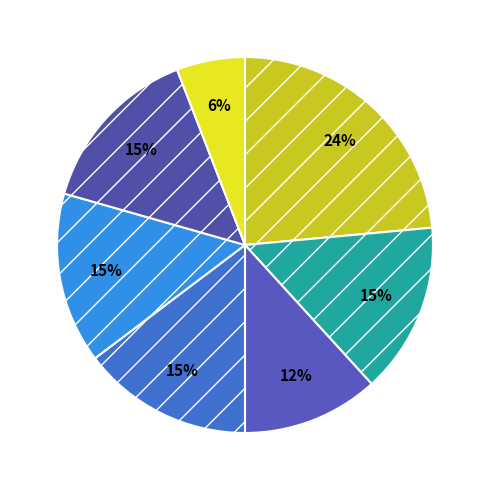

Which category has the biggest portion of the pie?

Dialogue 1